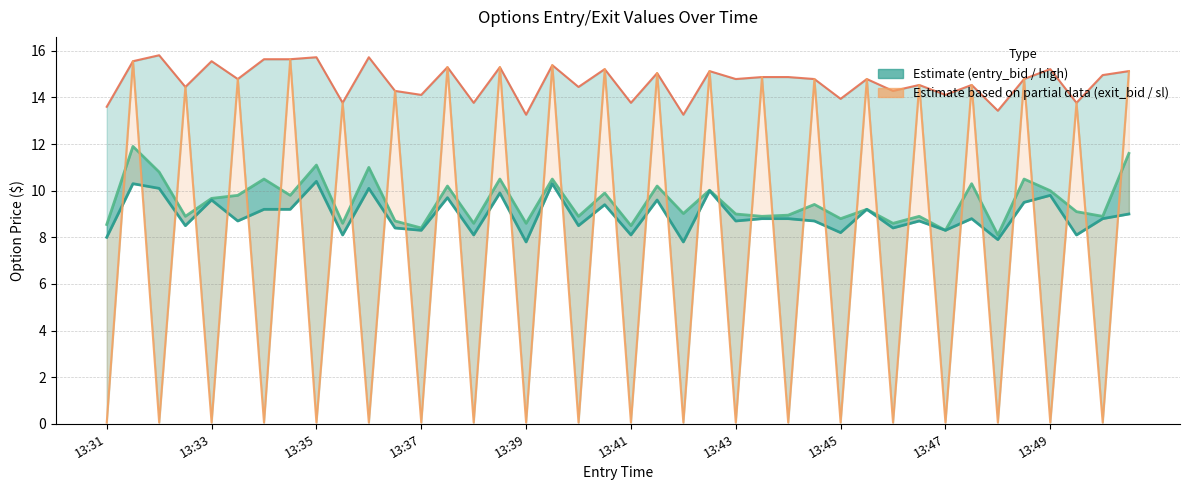

What is the greatest value displayed?

15.8